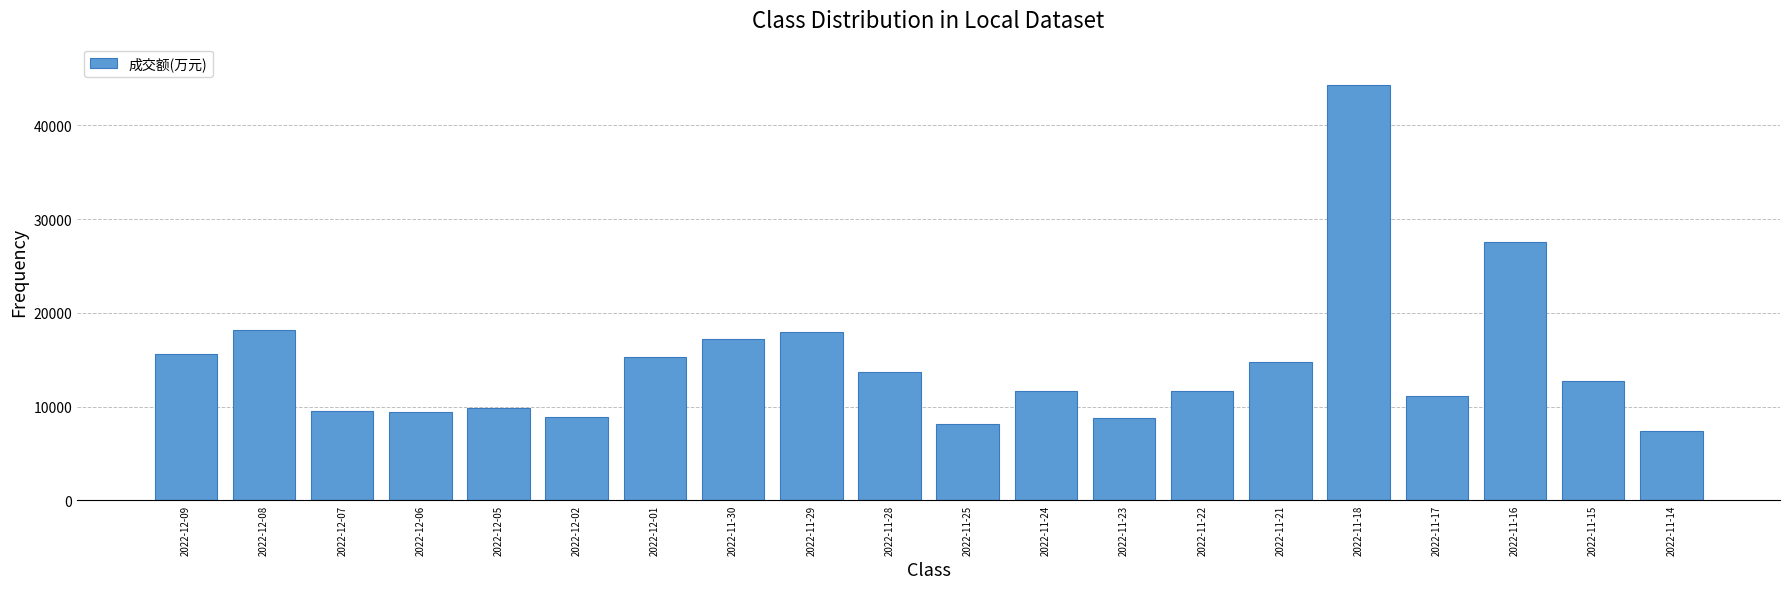

What is the ratio of the value at 2022-11-23 to the value at 2022-12-02?

1.0